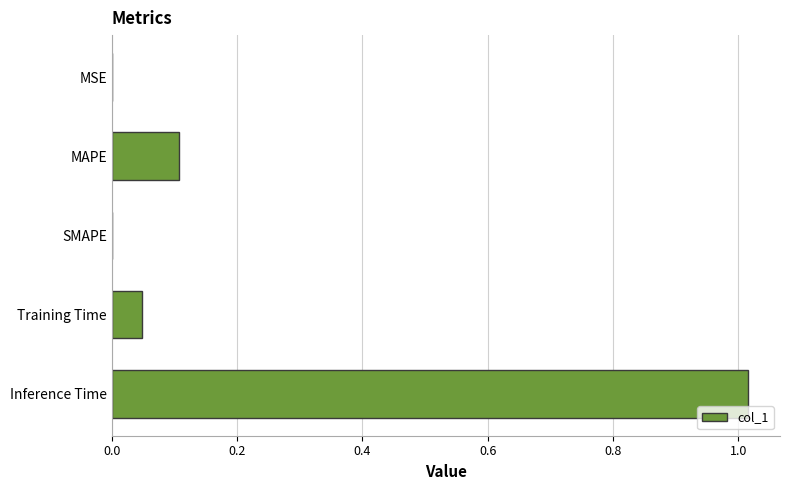

True or false: the data shows 0.5 at Inference Time.

False